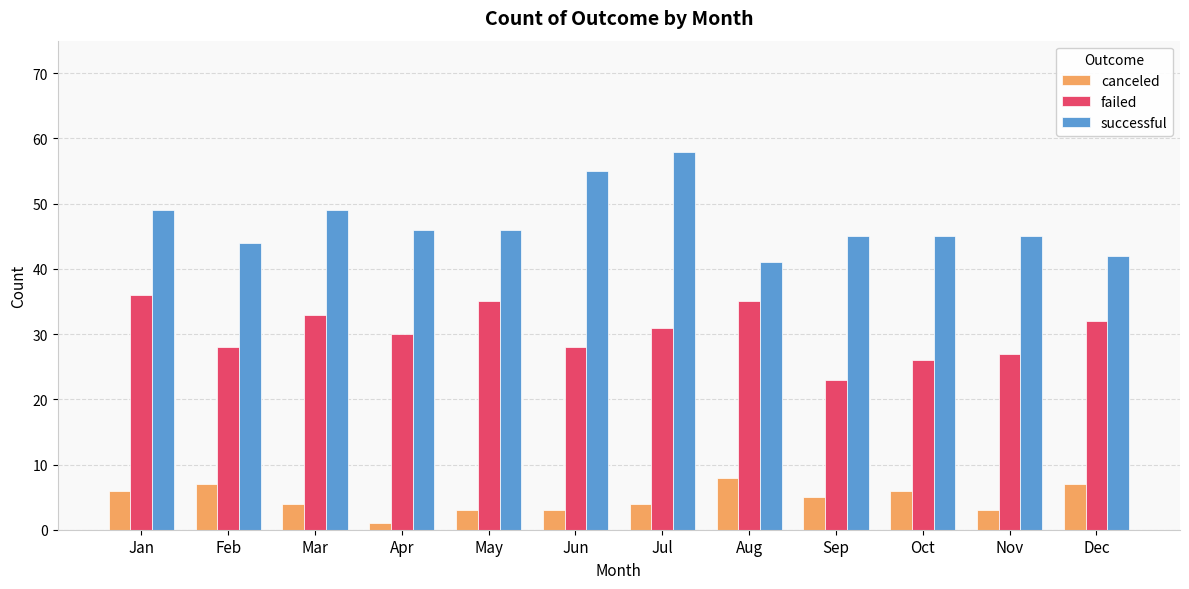

Which category has the highest value in the canceled series?

Aug